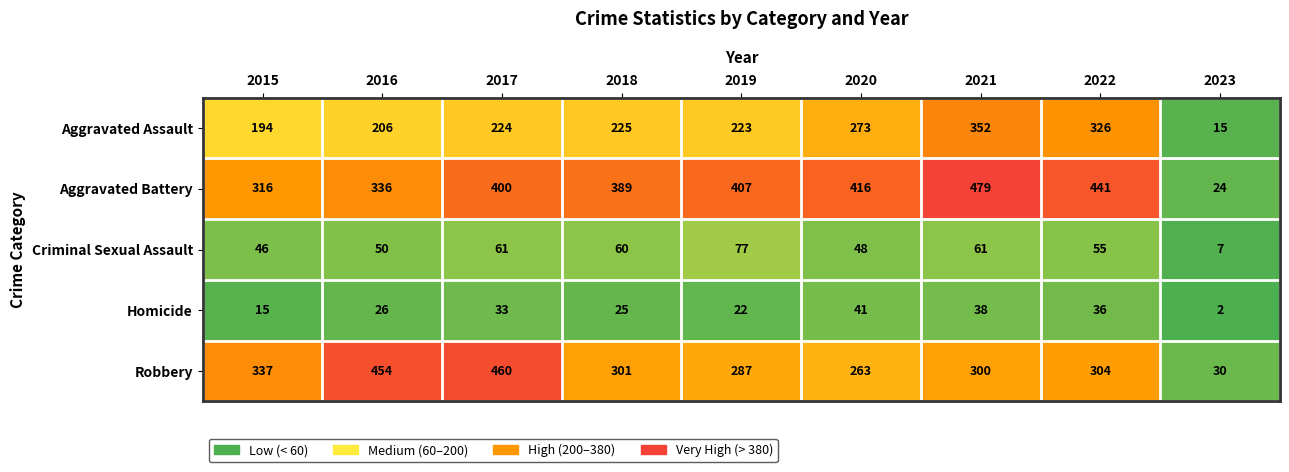

What is the total value across all series at 2016?

1072